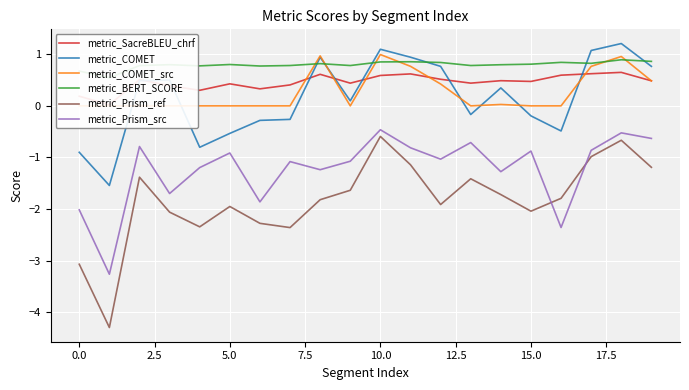

What is the maximum value for metric_COMET_src?

1.0